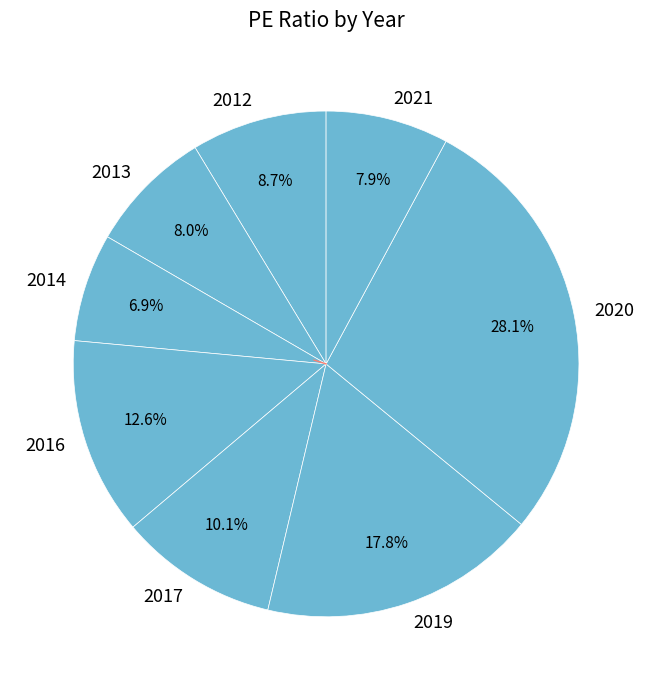

Count the number of slices in the pie.

8